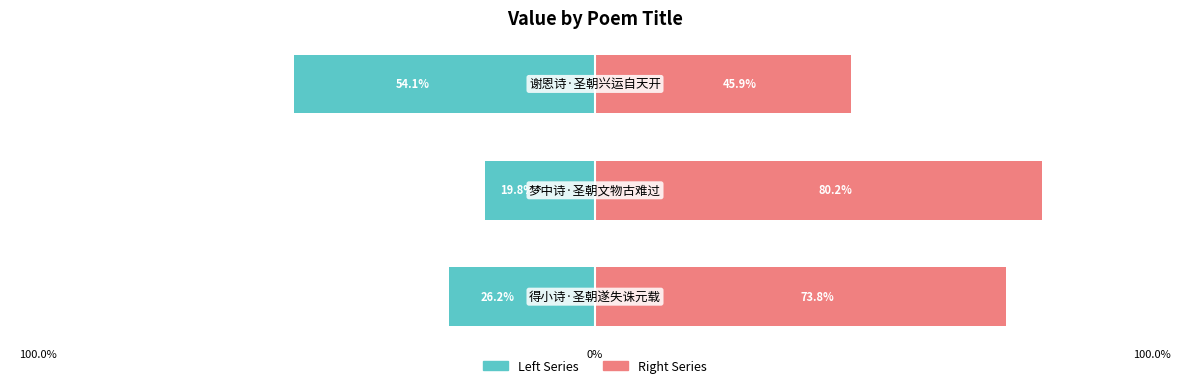

What is the sum of the Right Series values at 100.0% and 100.0%?

119.8